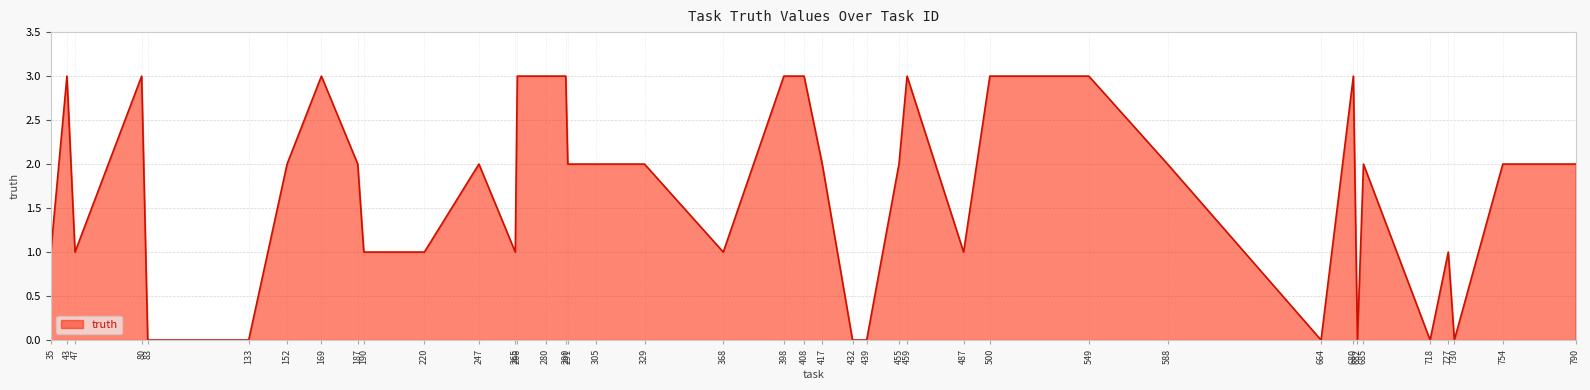

What is the ratio of the value at 247 to the value at 169?

0.7